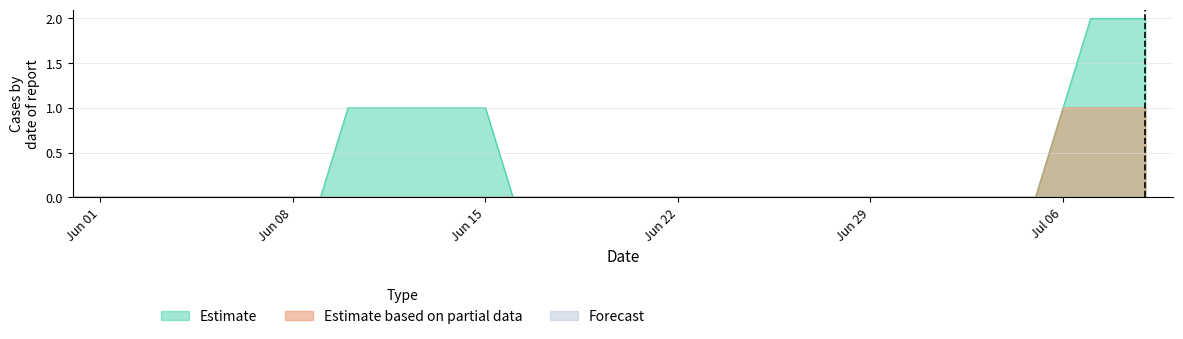

Does the chart display data point markers on the line(s)?

No